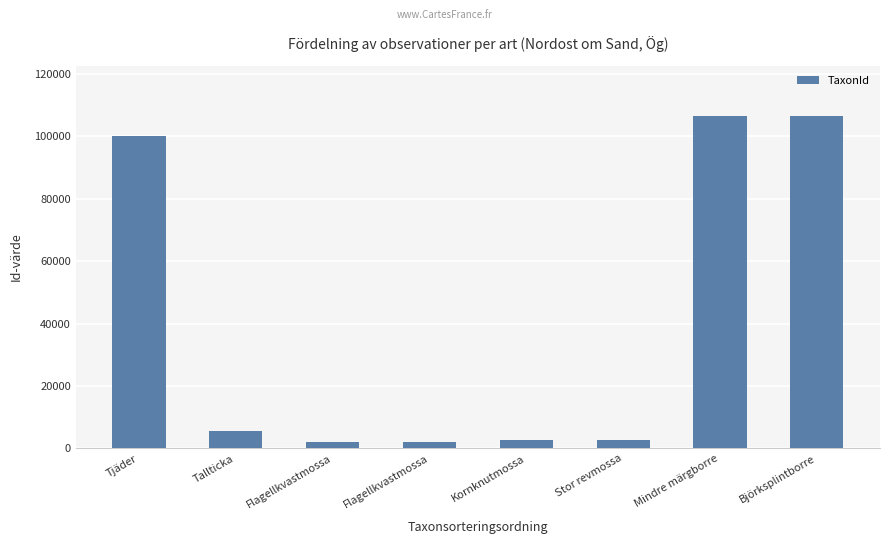

Which has a higher value, Flagellkvastmossa or Tallticka?

Tallticka